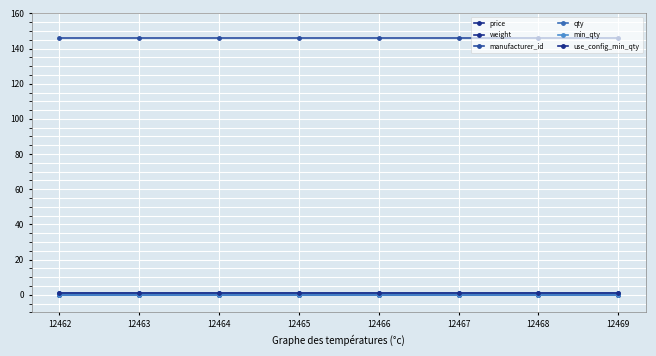

Which label corresponds to the smallest value in the chart?

12462